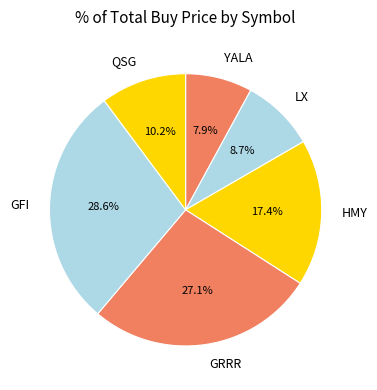

The LX slice represents 9% of the pie. True or false?

True